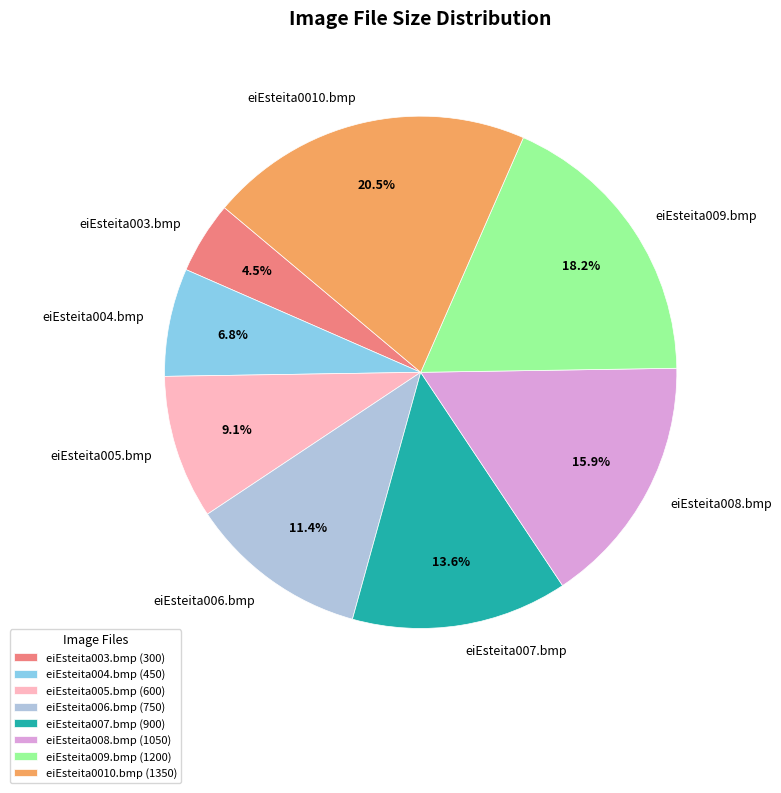

To the nearest percent, what percentage of the pie is eiEsteita009.bmp?

18%